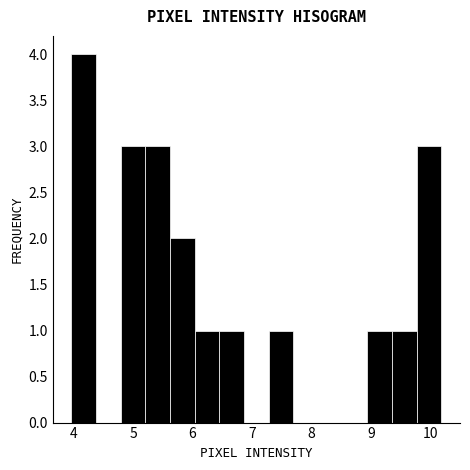

What is the height of the bar covering 6.0 to 6.5 on the x-axis? Neither the bar edges nor the heights are printed on the chart, so give them approximately, as read against the axes.

1